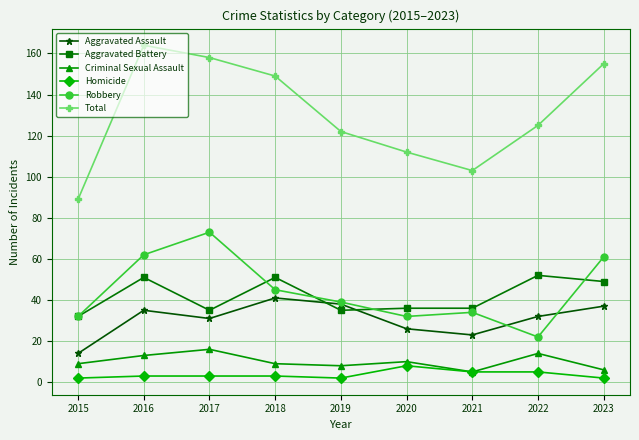

The value of Criminal Sexual Assault at 2016 is 13. True or false?

True